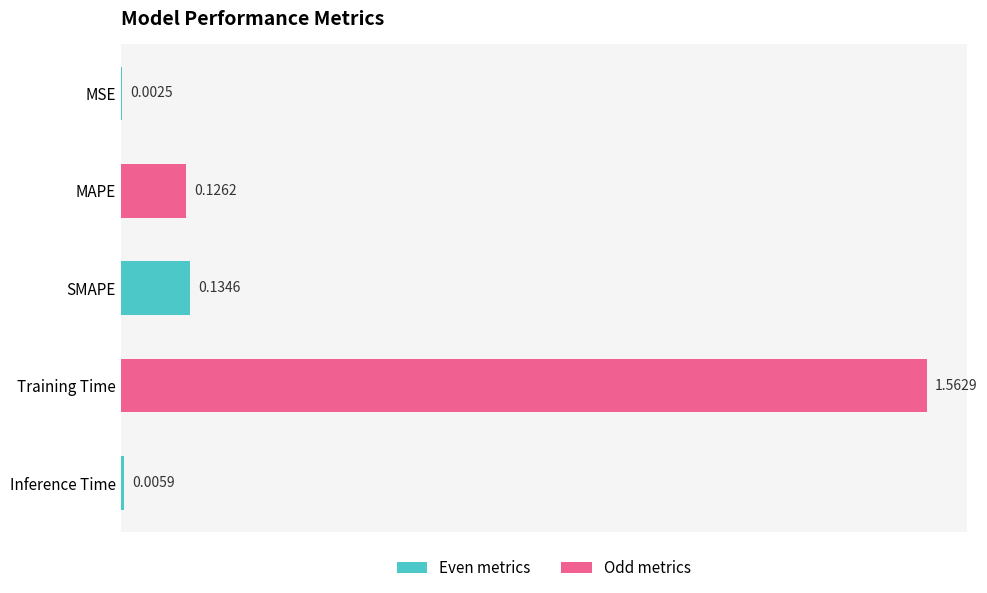

Where is the data nearest to the value 0?

MSE